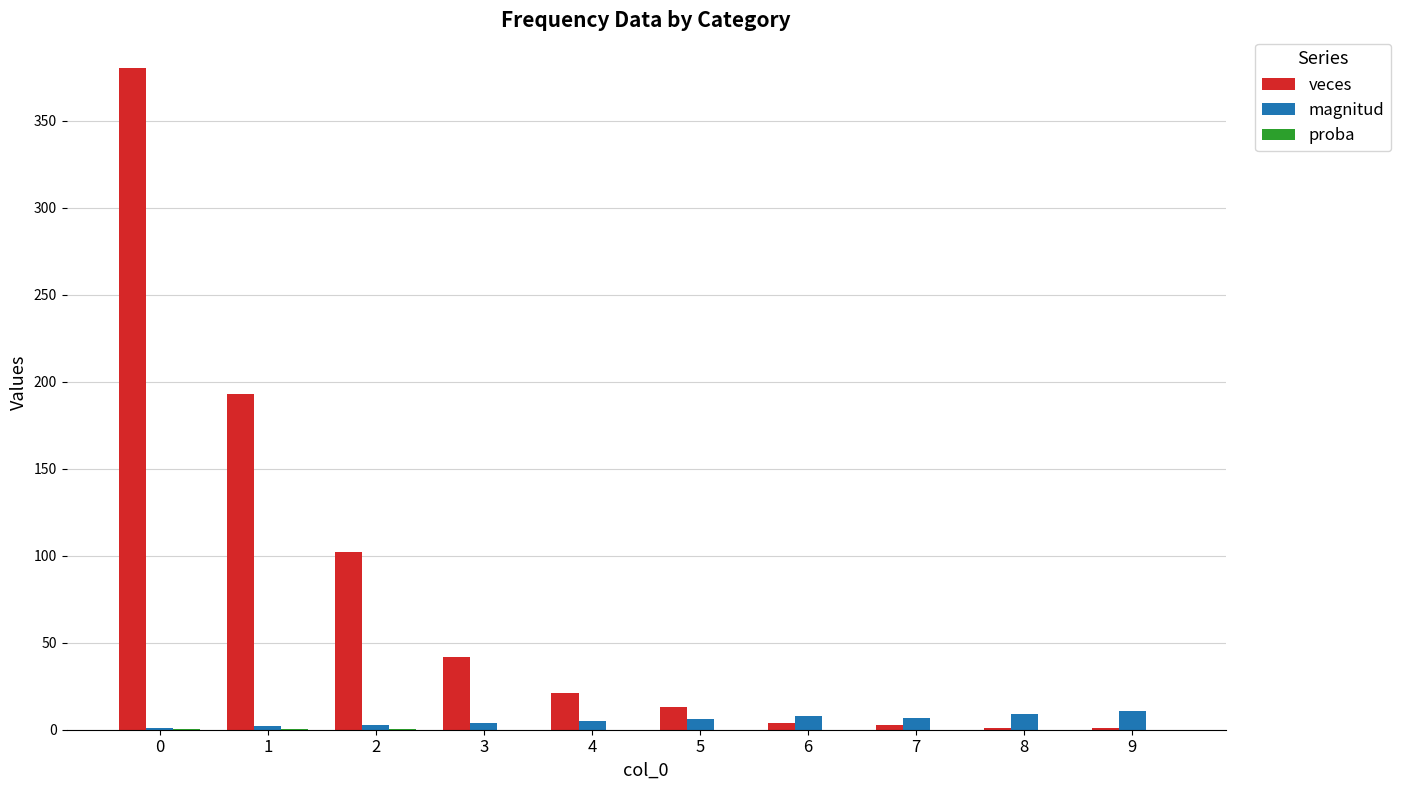

Which series has the largest total across all categories?

veces